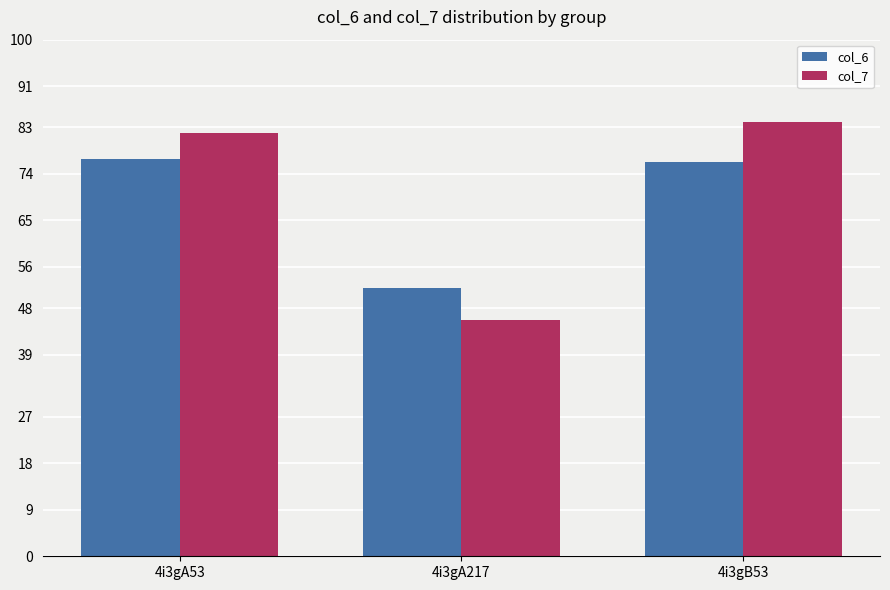

What is the sum of the col_6 values at 4i3gA217 and 4i3gB53?

128.1